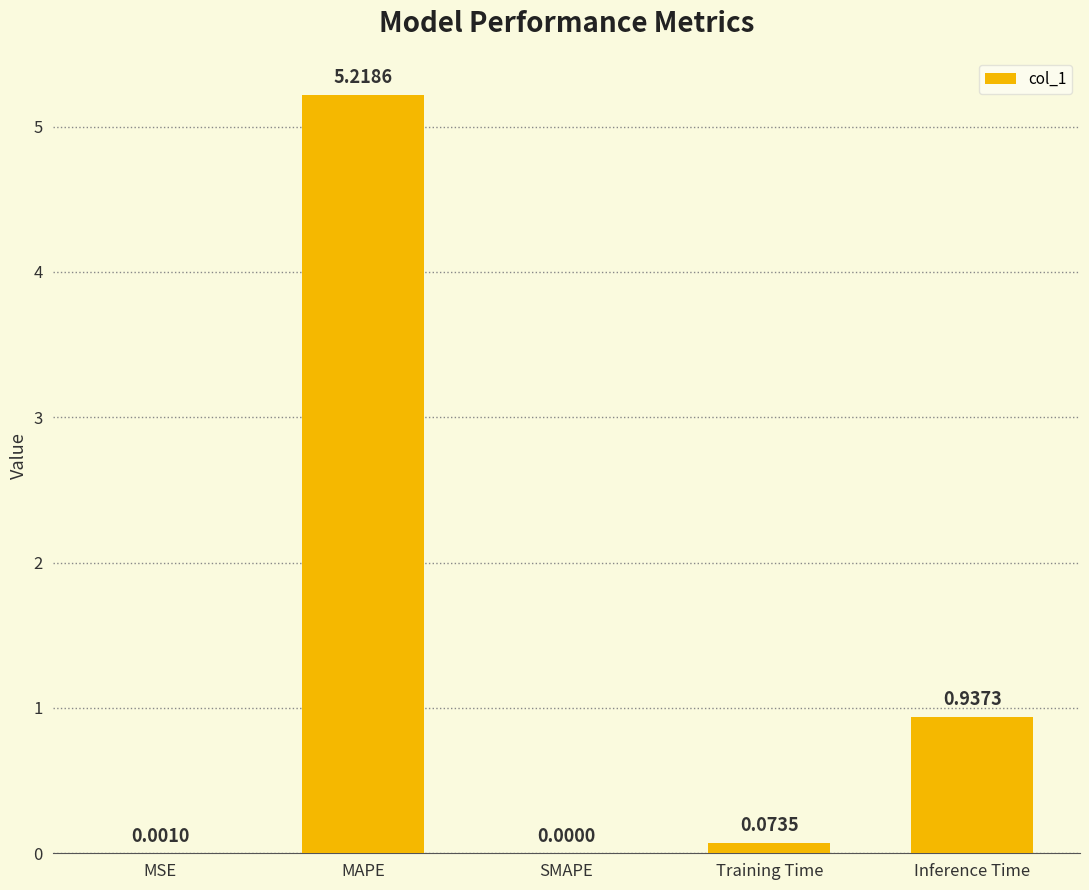

At which category does the chart reach its peak across all series?

MAPE